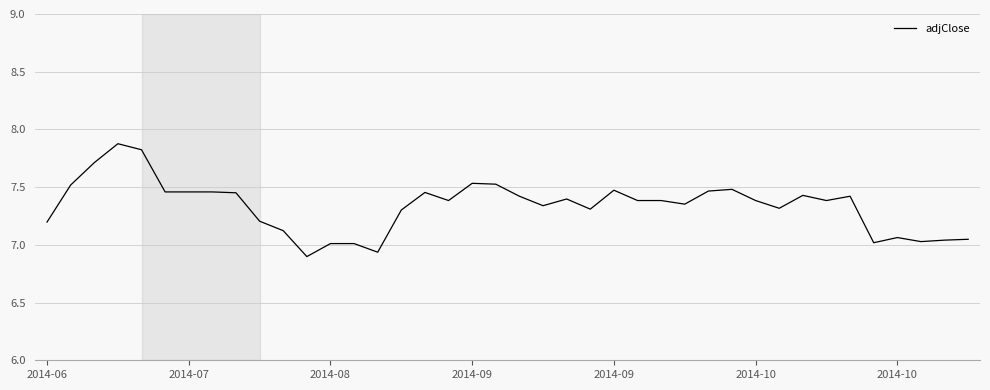

What is the maximum value shown in the chart?

7.9